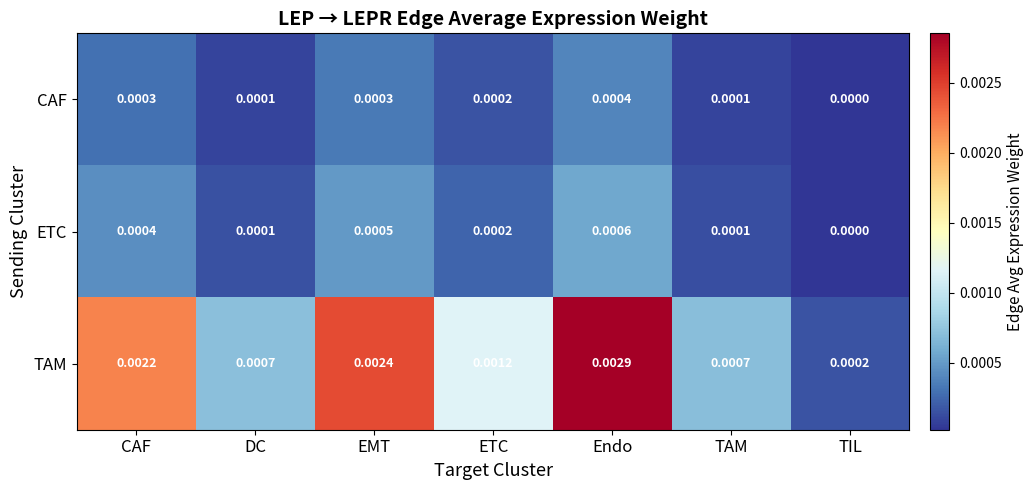

Which label corresponds to the smallest value in the chart?

TIL